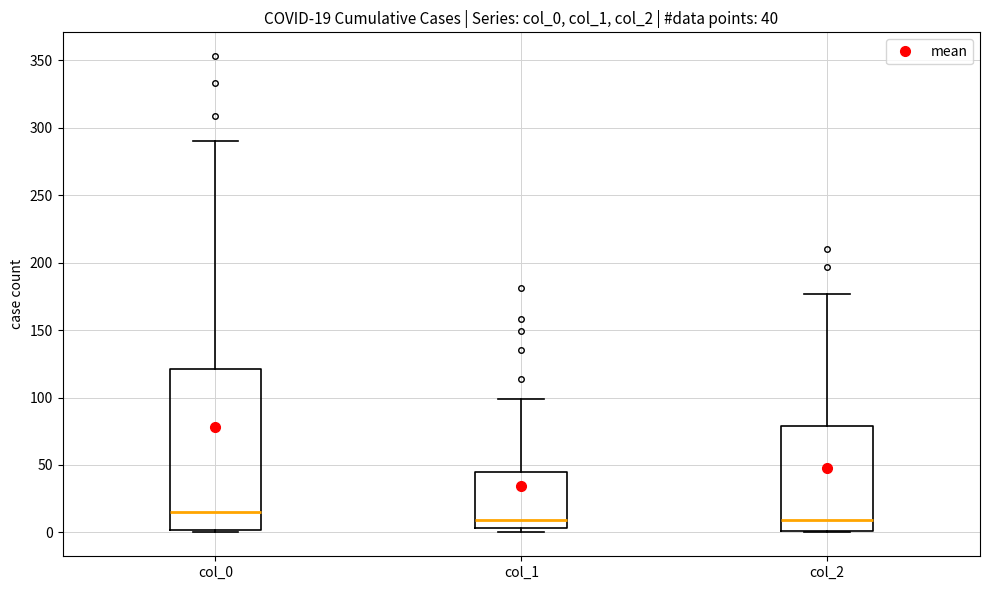

Comparing the boxes themselves (not the whiskers), which one is the tallest?

col_0